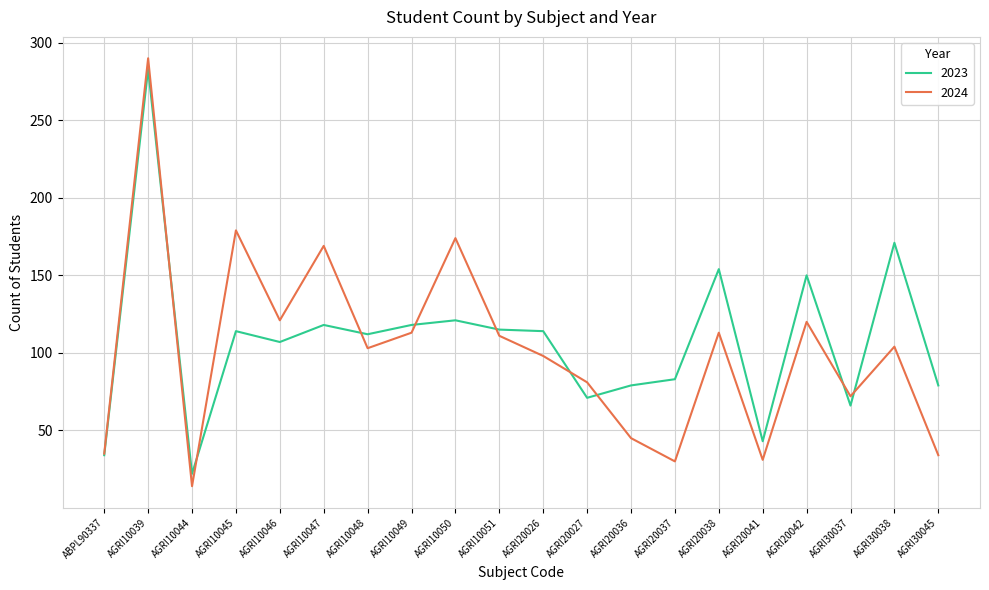

Rank the series by their maximum value, from lowest to highest.

2023, 2024